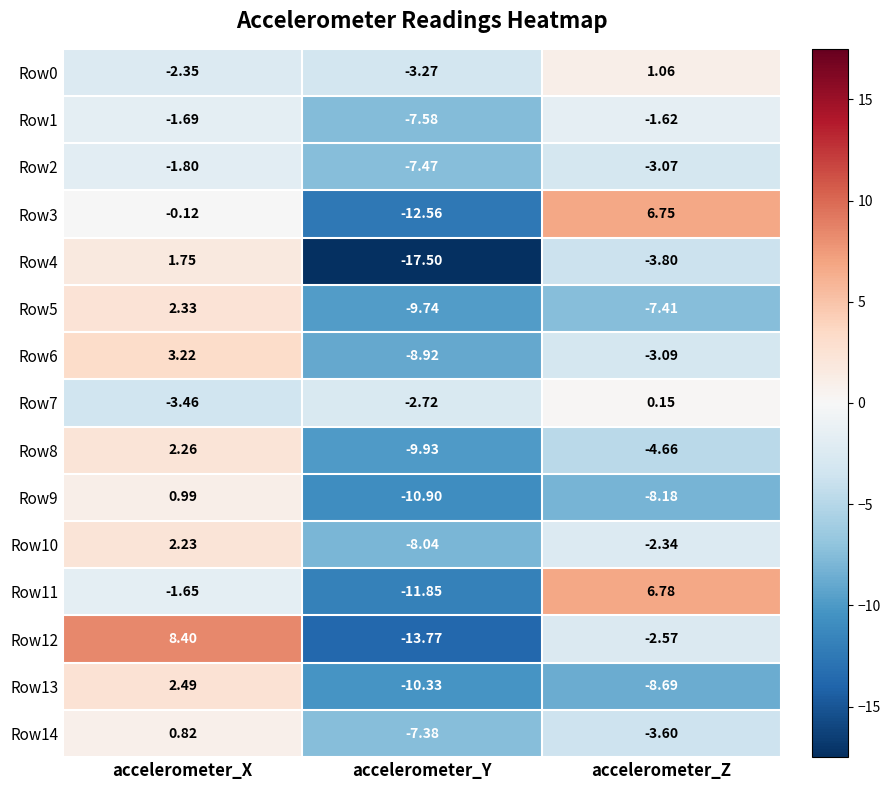

Which series has the largest range (max minus min)?

Row12